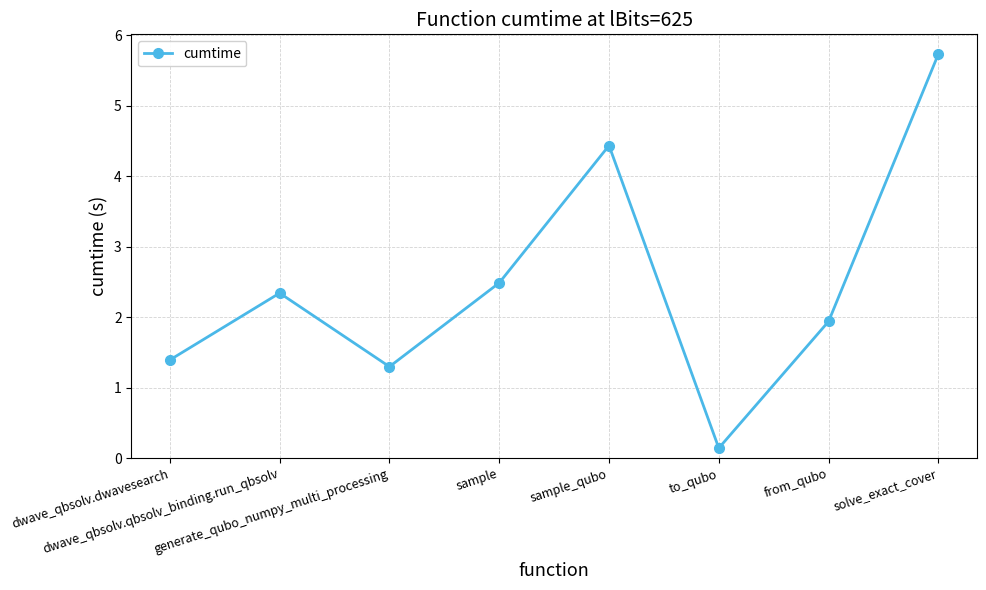

Reading left to right, extract all data points from this chart.

dwave_qbsolv.dwavesearch=1.4	dwave_qbsolv.qbsolv_binding.run_qbsolv=2.3	generate_qubo_numpy_multi_processing=1.3	sample=2.5	sample_qubo=4.4	to_qubo=0.1	from_qubo=1.9	solve_exact_cover=5.7